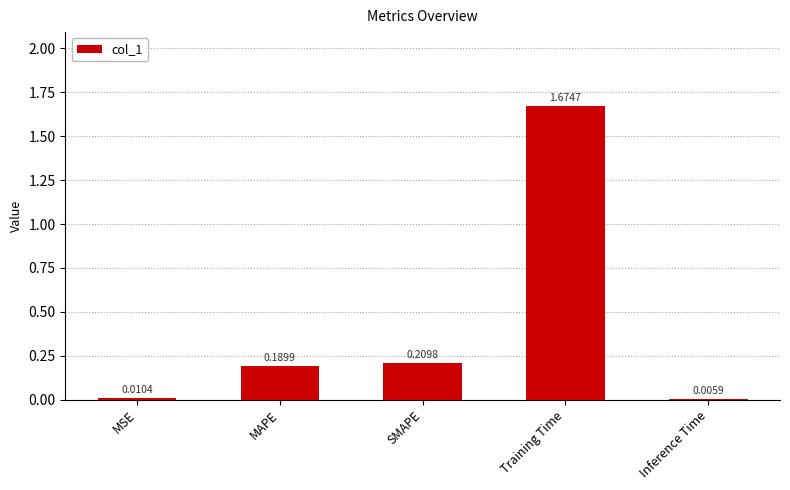

What is the sum of all values?

2.1